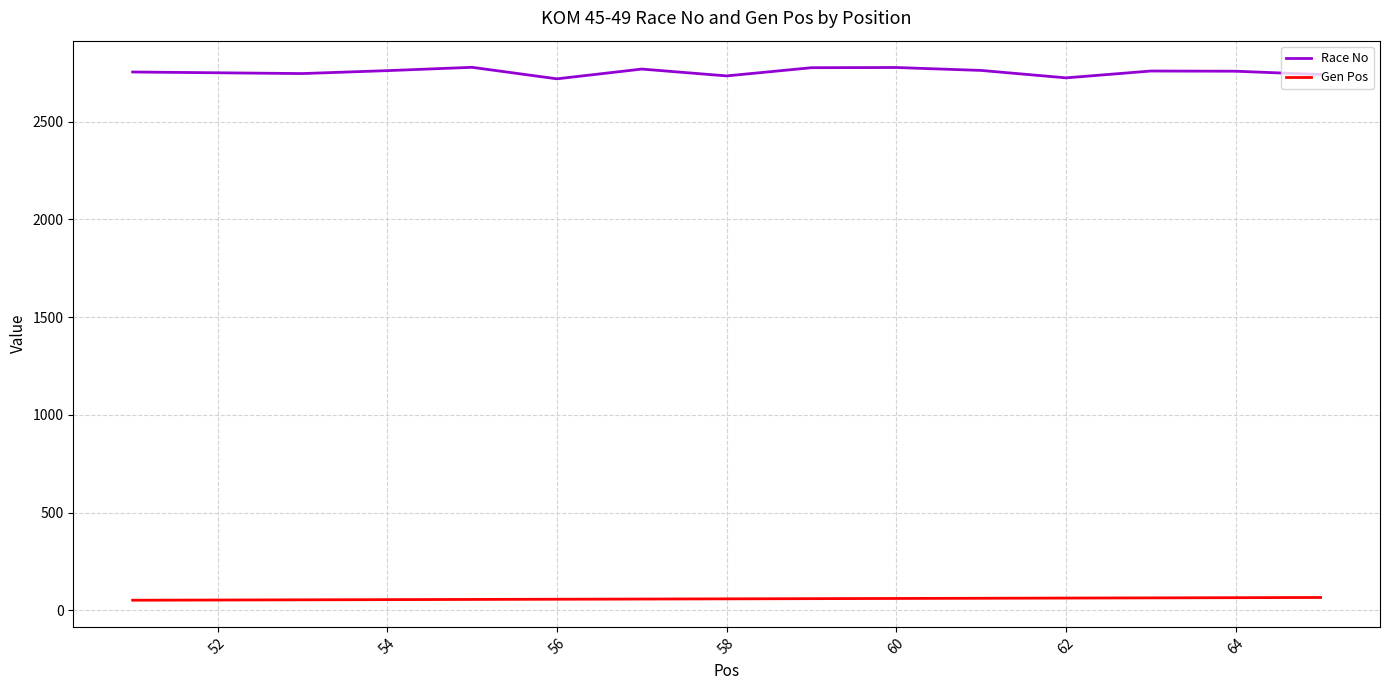

List the series in order of their peak value, lowest first.

Gen Pos, Race No